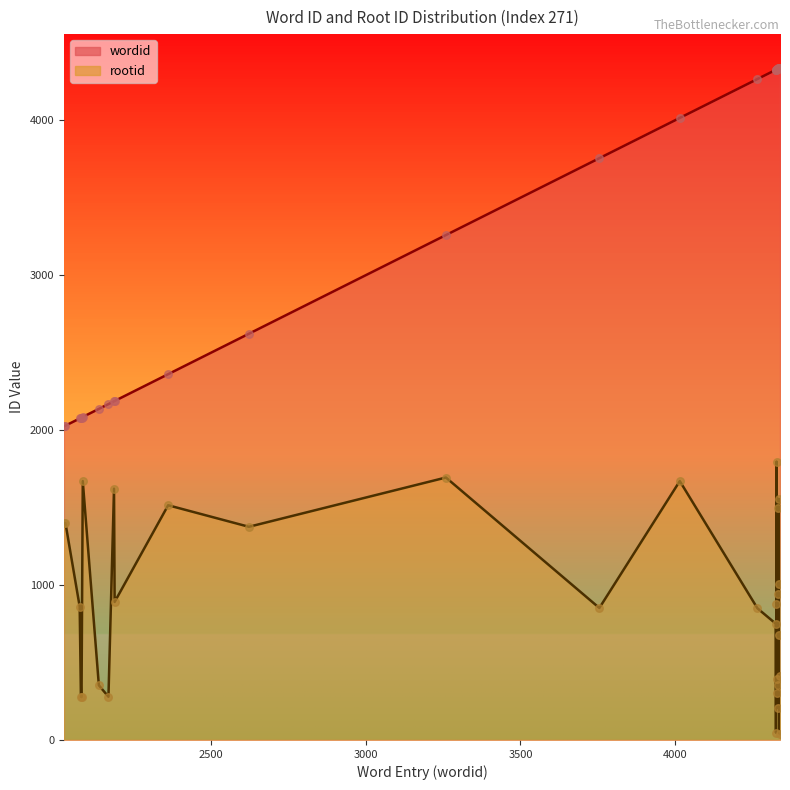

At which category is the sum across all series the highest?

4328